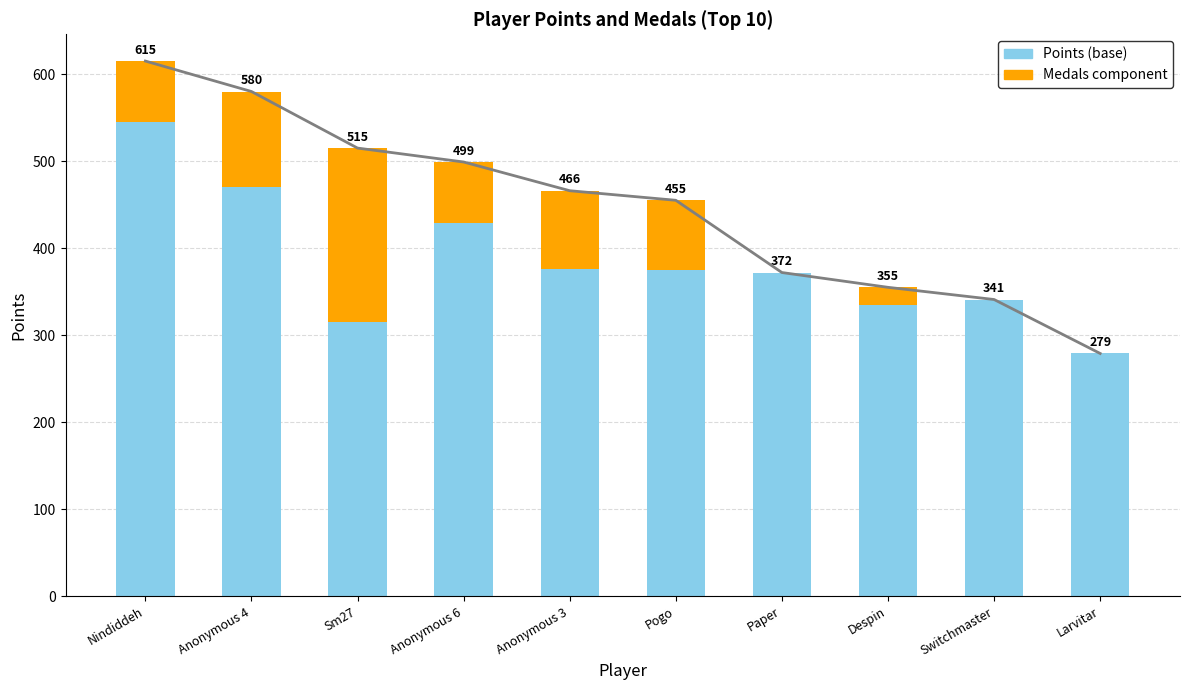

Rank the series by their maximum value, from lowest to highest.

Medals component, Points (base)